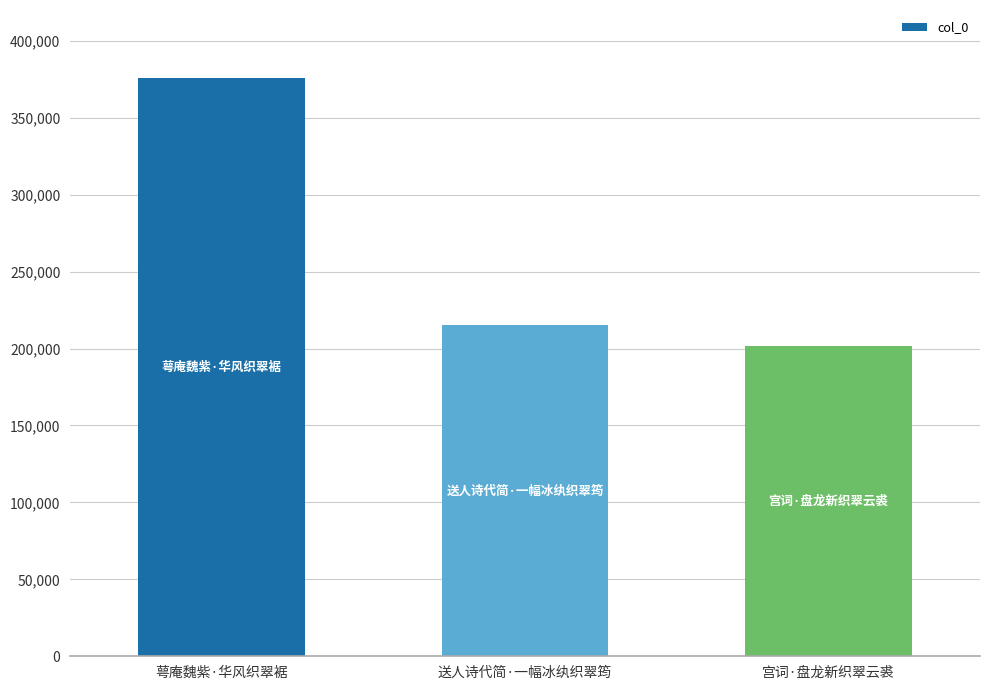

List the labels in order of value, largest first.

萼庵魏紫·华风织翠裾, 送人诗代简·一幅冰纨织翠筠, 宫词·盘龙新织翠云裘